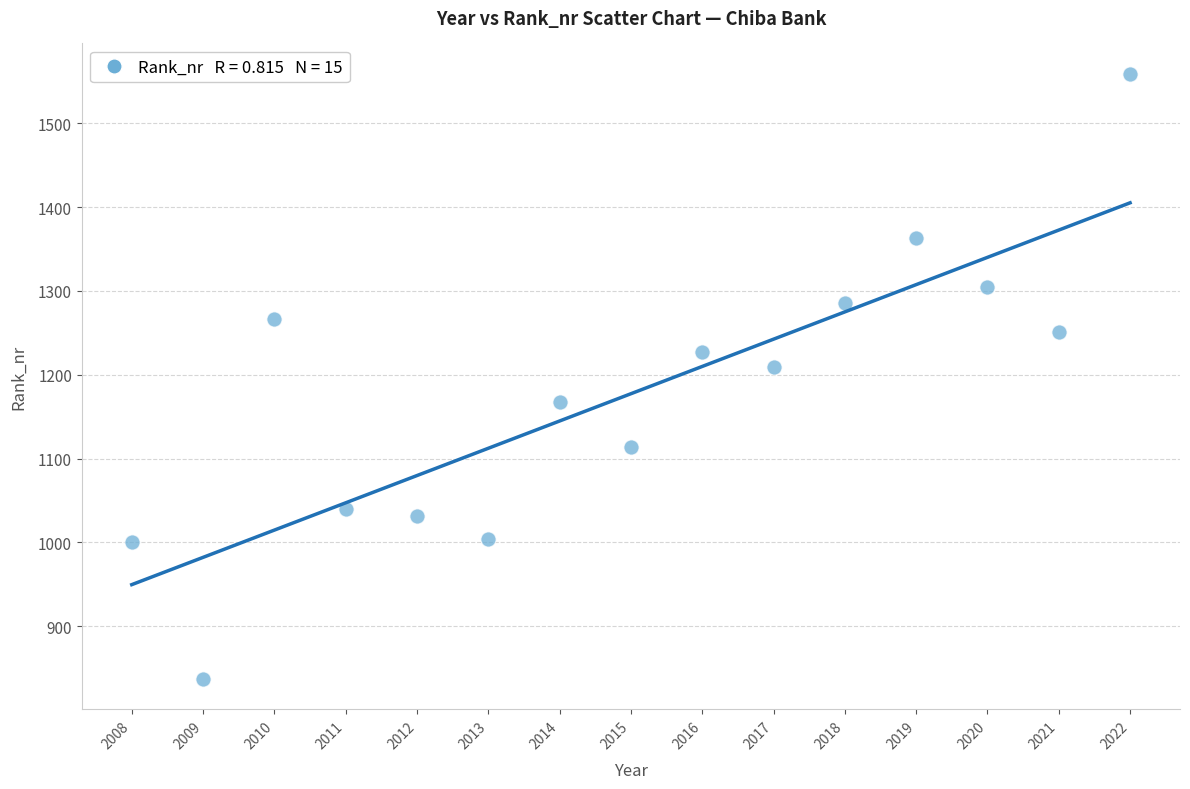

What Y value in the scatter plot is closest to 1198?

1209